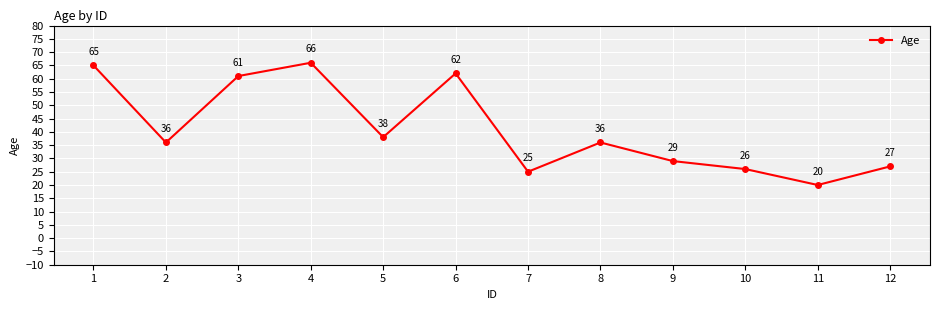

The value at 12 is 18. True or false?

False